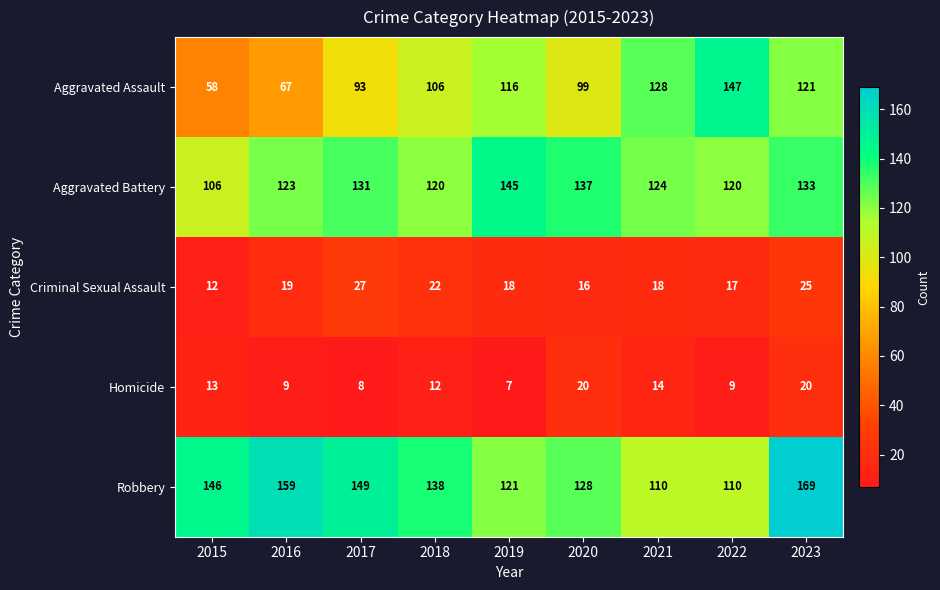

What is the maximum value shown in the chart?

169